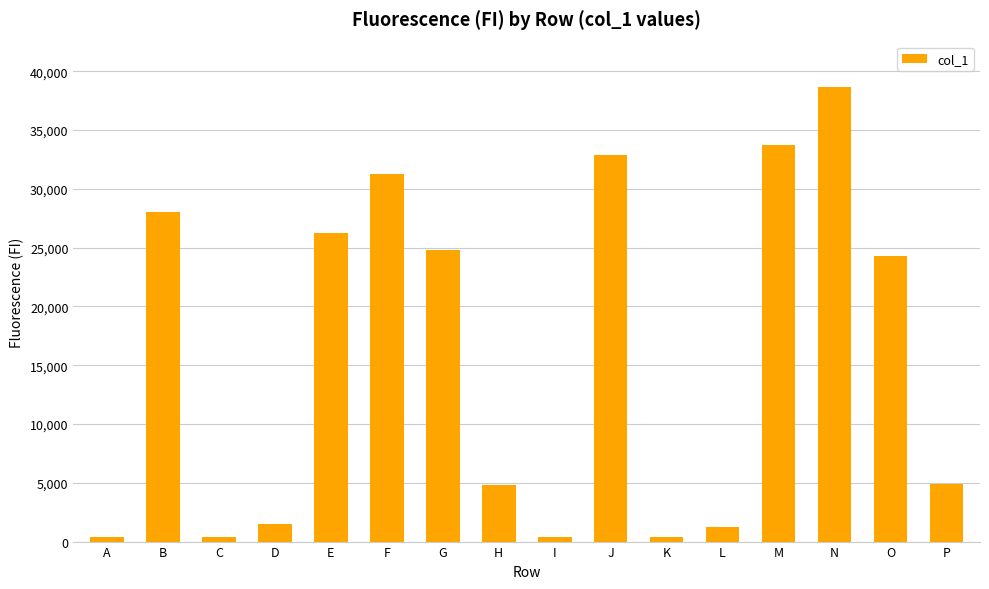

What value does the data have at J?

32906